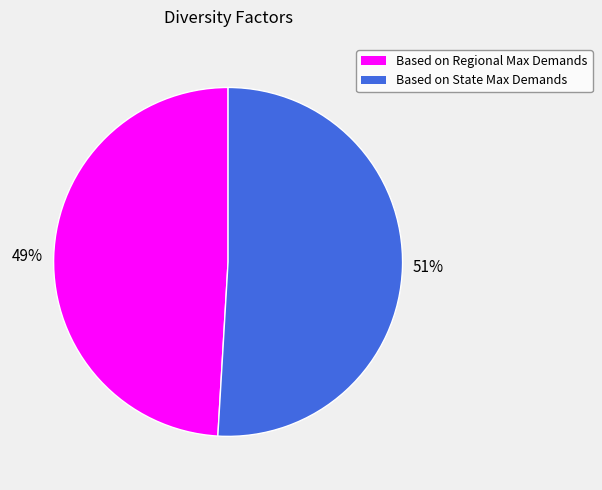

What percentage is the Based on State Max Demands slice, to the nearest percent?

51%